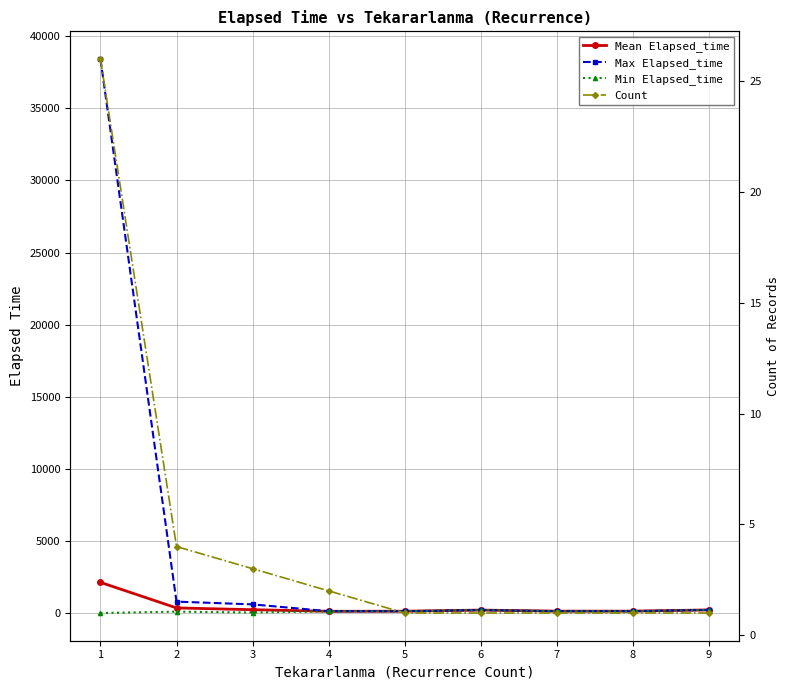

True or false: Mean Elapsed_time and Min Elapsed_time intersect in this chart.

False